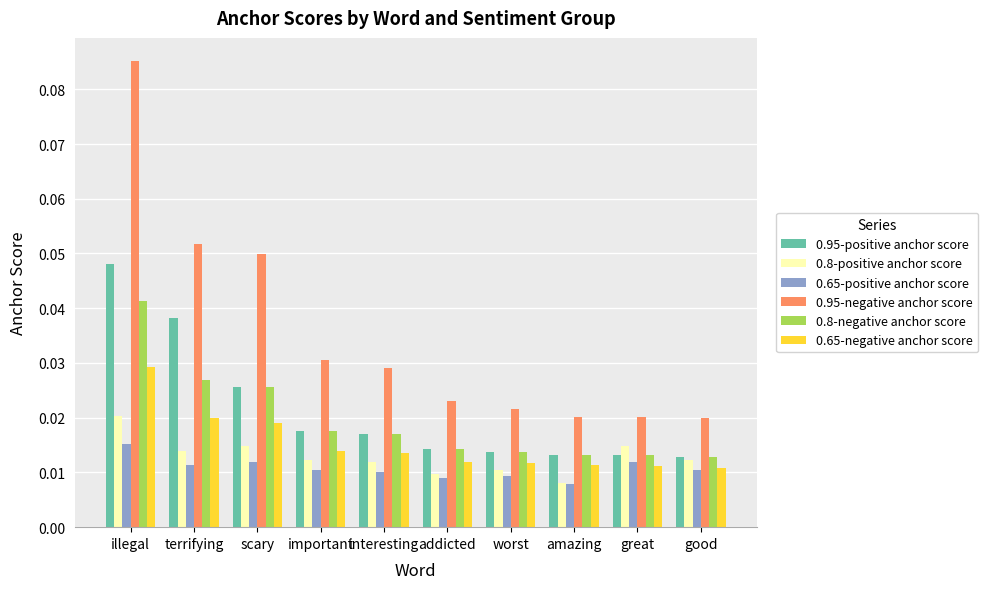

Rank the series by their maximum value, from lowest to highest.

0.65-positive anchor score, 0.8-positive anchor score, 0.65-negative anchor score, 0.8-negative anchor score, 0.95-positive anchor score, 0.95-negative anchor score